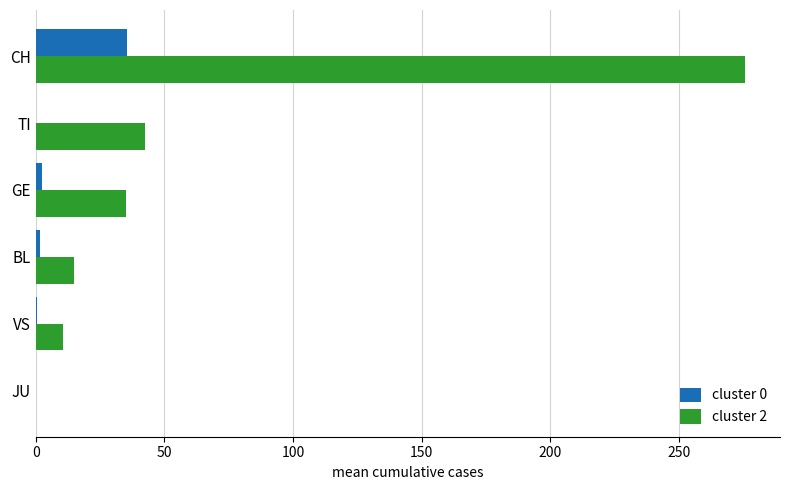

Which label corresponds to the largest value in the chart?

CH